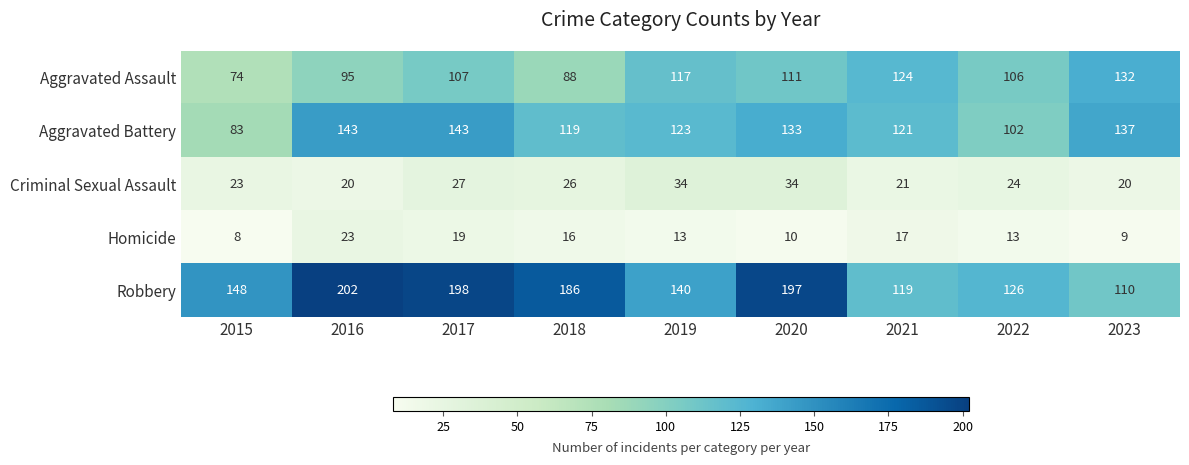

What is the minimum value shown in the chart?

8